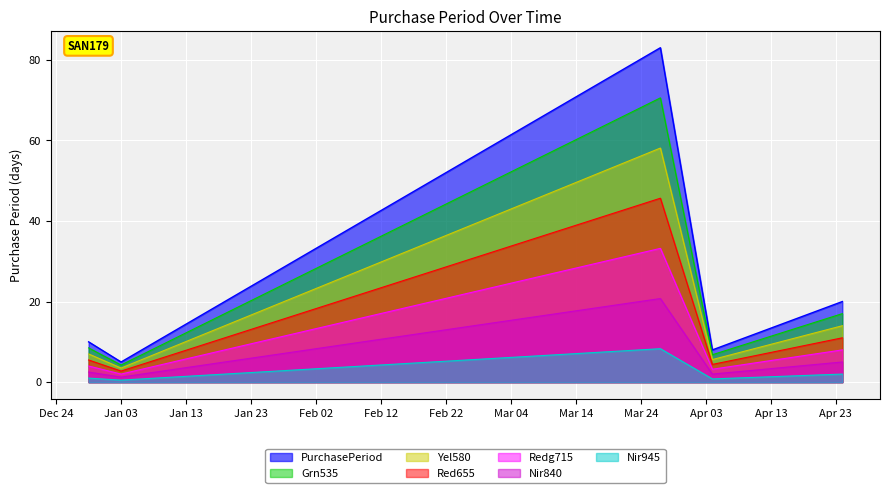

What is the greatest value displayed?

83.0